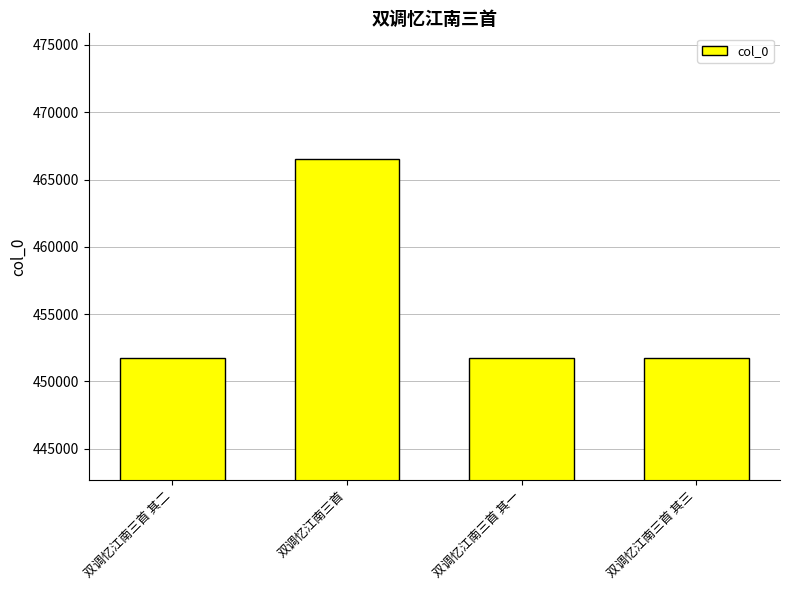

What is the label of the 4th bar from the left?

双调忆江南三首 其三